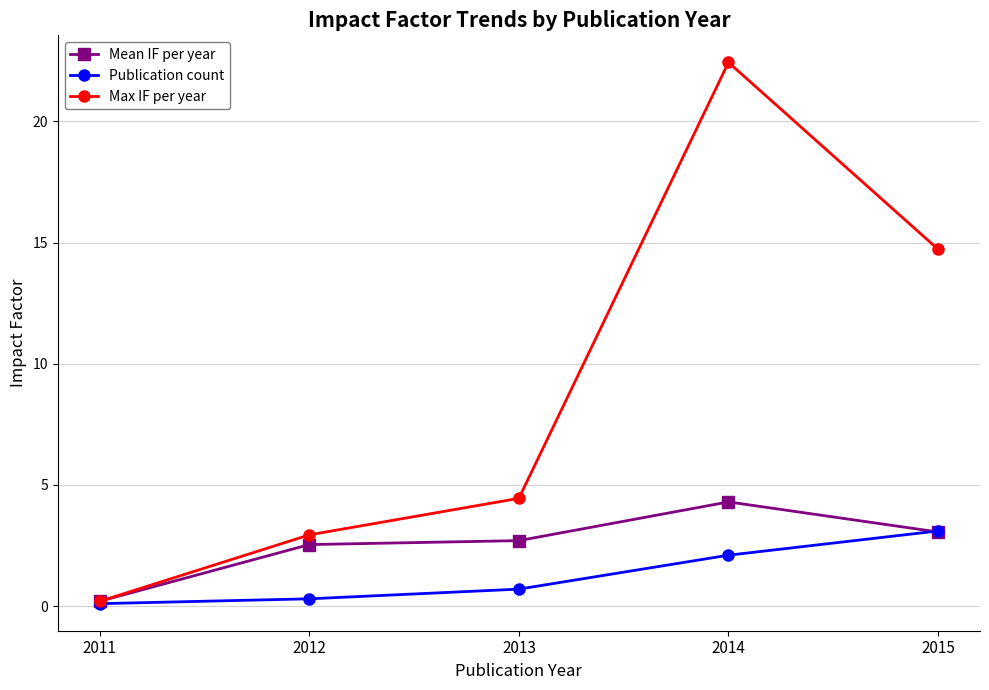

The Max IF per year series shows 0.2 at 2011. True or false?

True